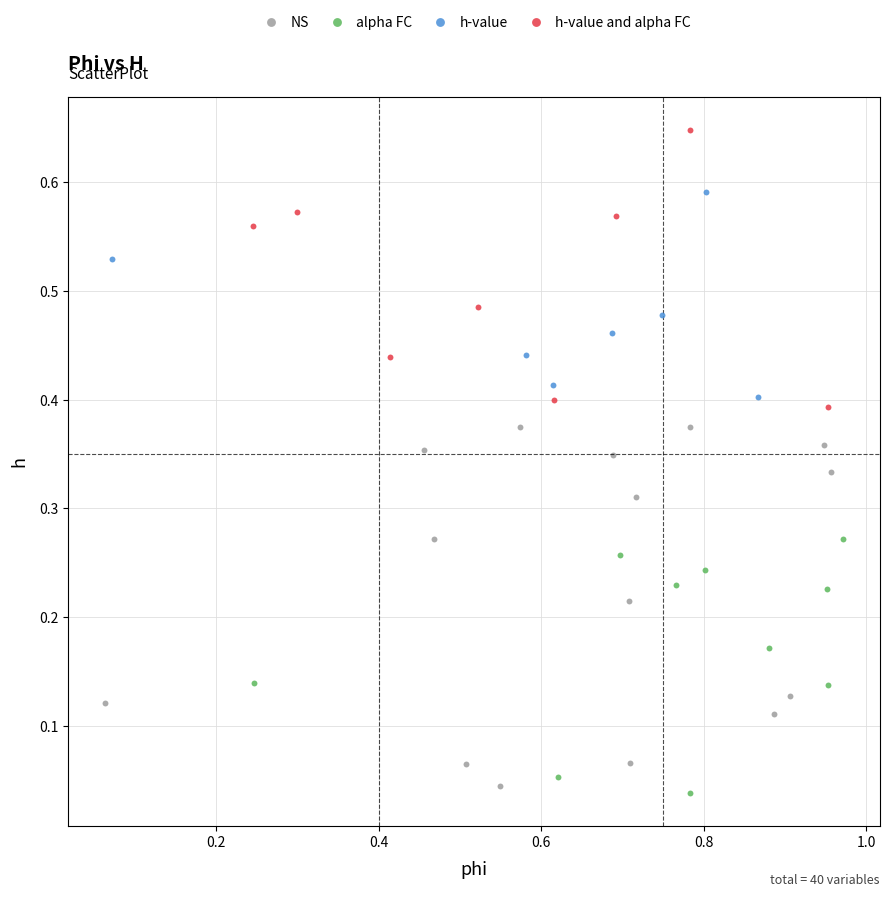

Which series has the widest spread of Y values?

NS